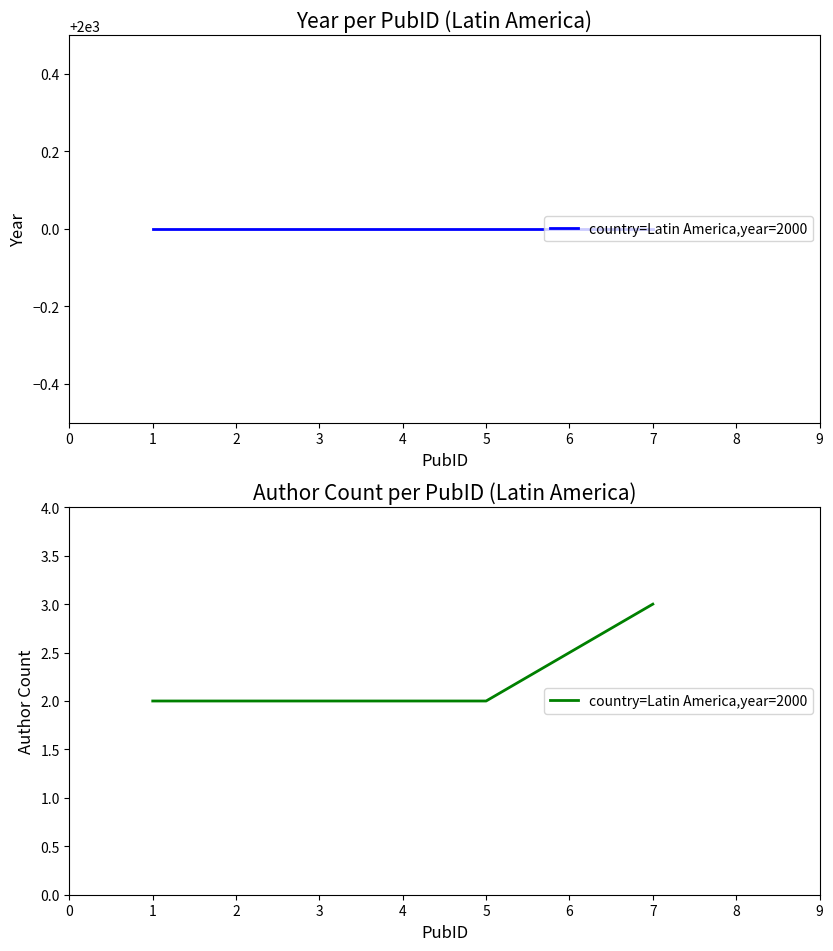

What is the average value?

2